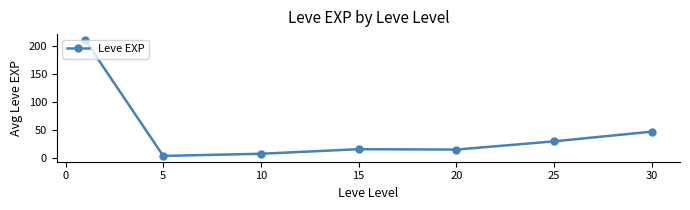

What is the value of the 5th point from the left?

15.0